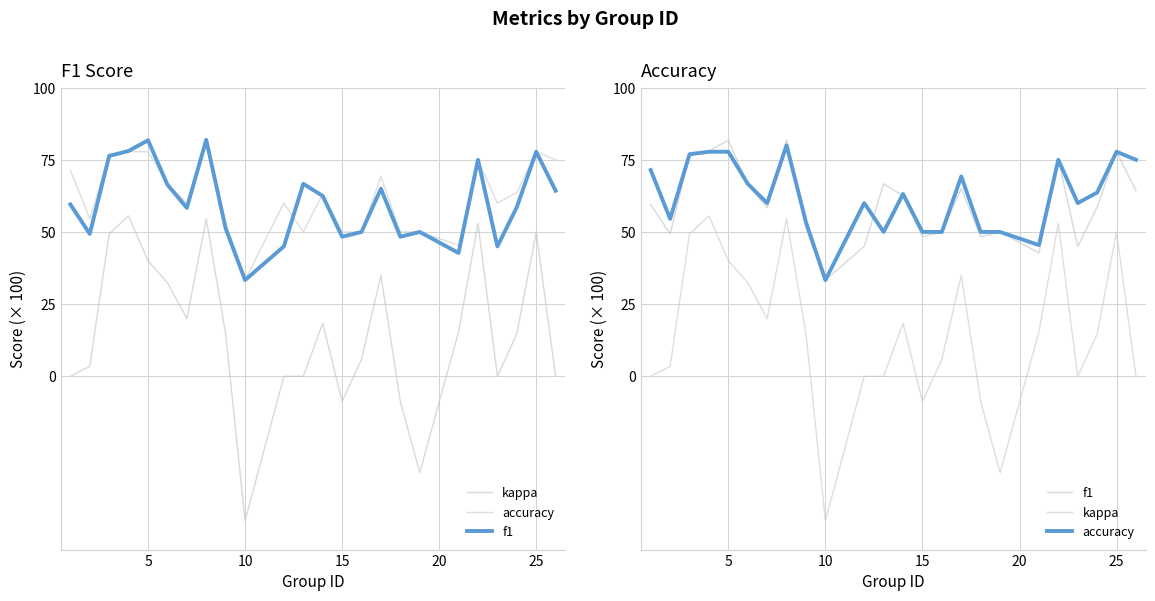

True or false: f1 has a value of 16.2 at 23.

False